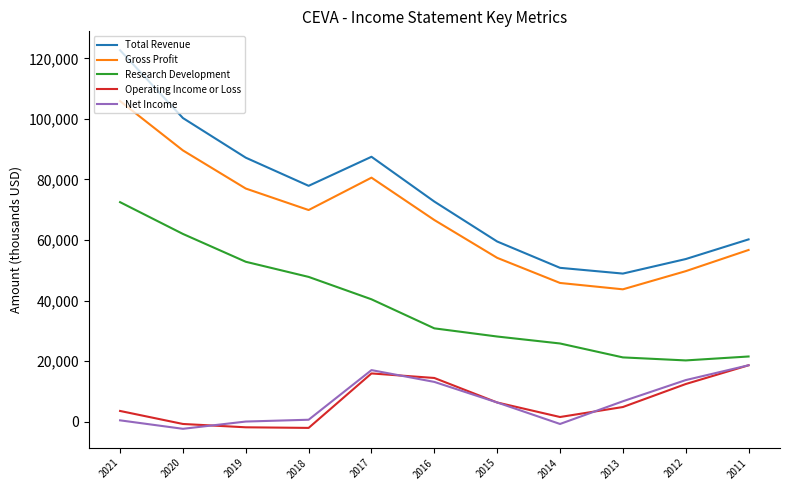

True or false: Research Development and Operating Income or Loss intersect in this chart.

False